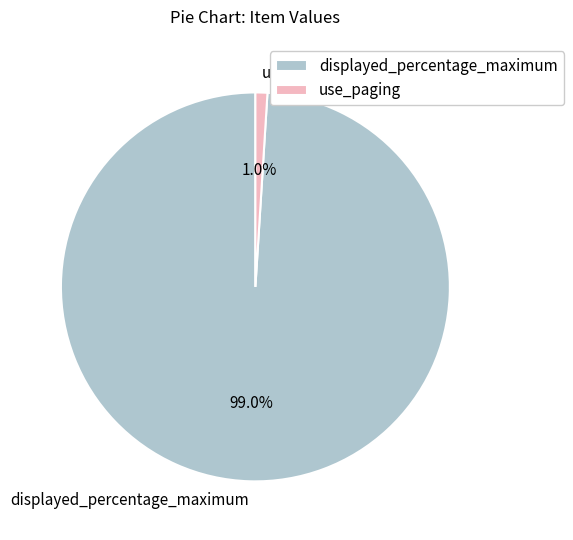

How many segments does this pie chart have?

2